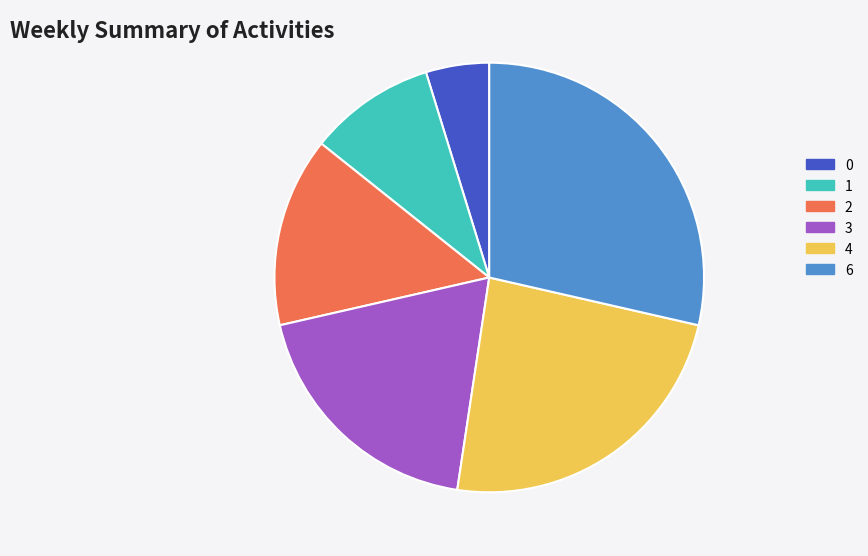

Is there a majority slice in this chart?

No